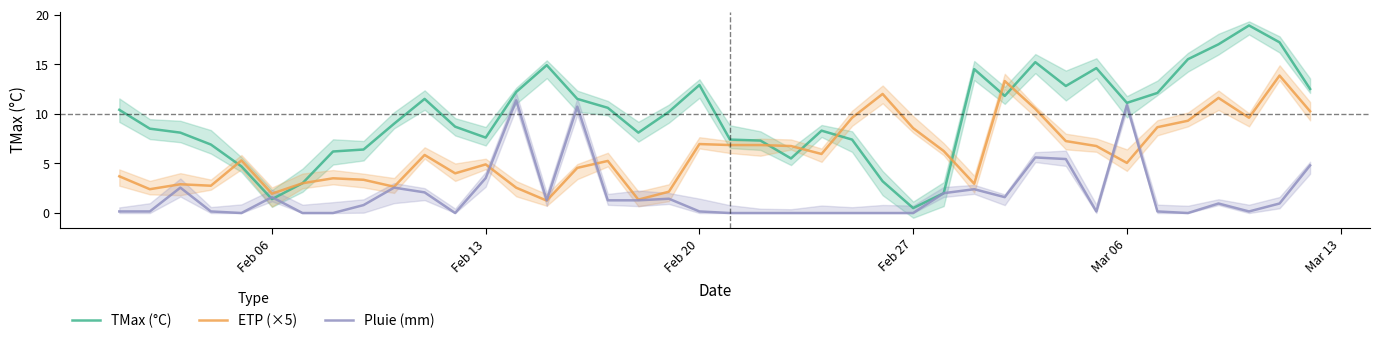

How many series are shown in this chart?

3